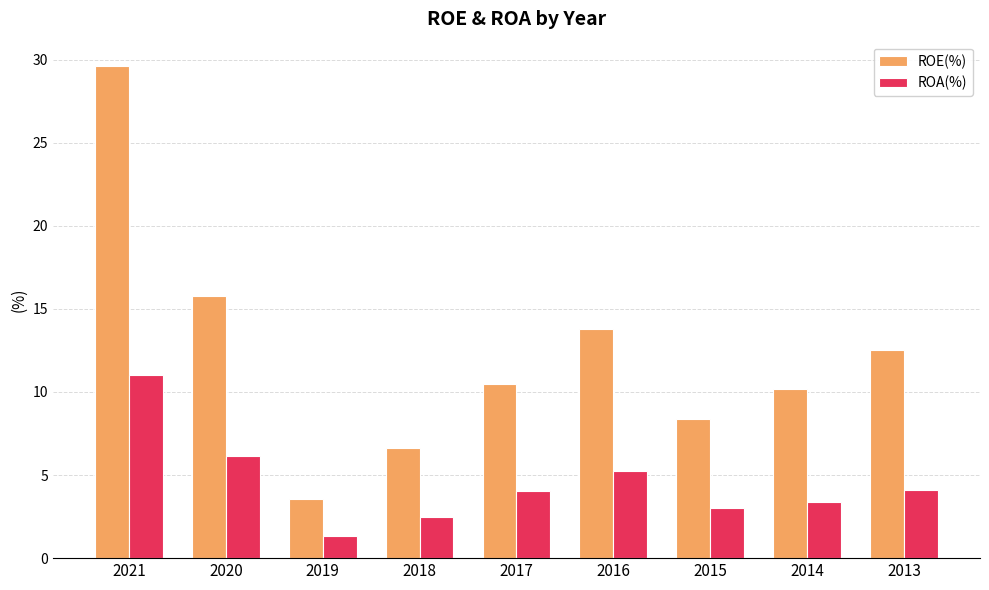

True or false: ROA(%) has a value of 11.0 at 2021.

True